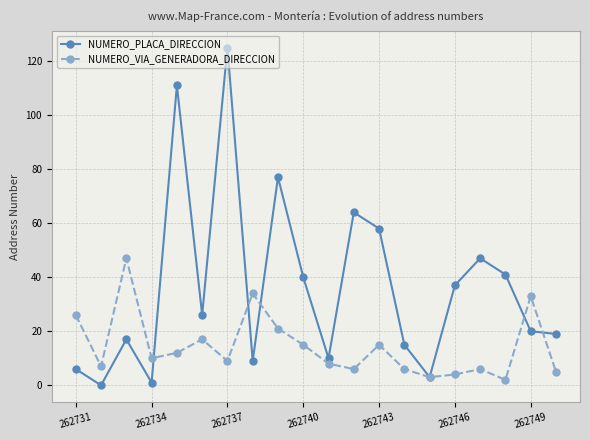

How many lines are shown in the chart?

2